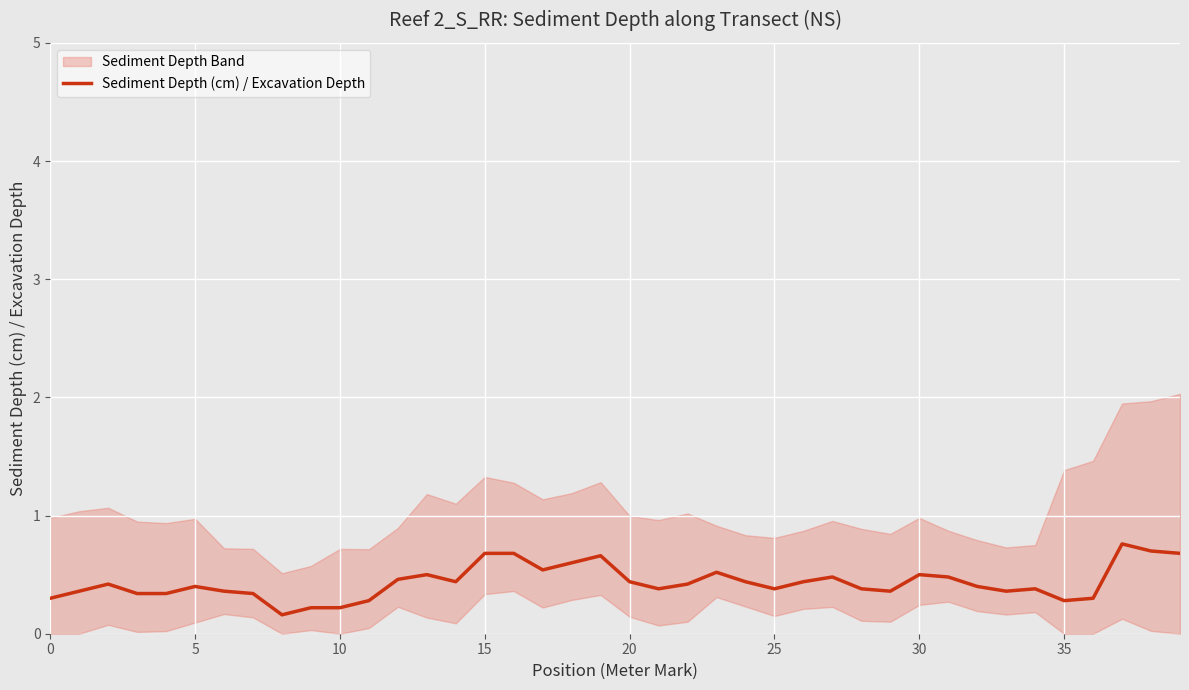

True or false: the data has more than 0 interior local peaks.

True